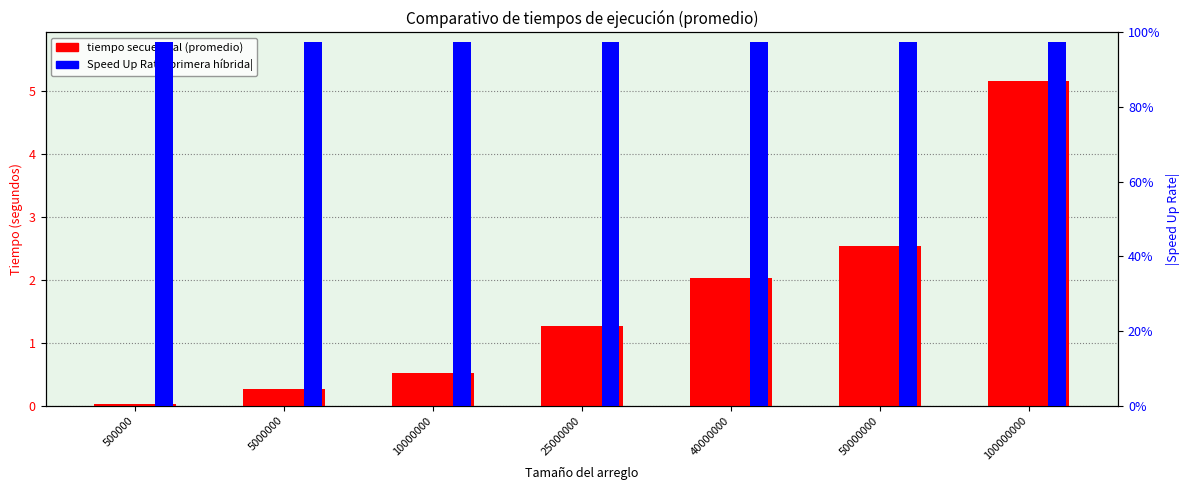

At how many categories does at least one series exceed 4?

1